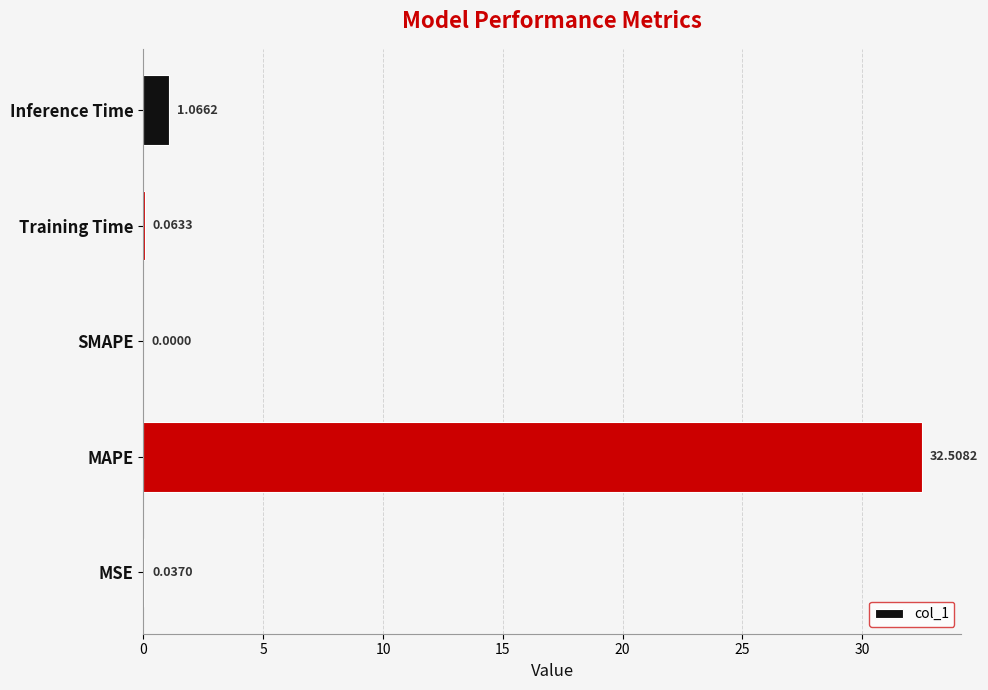

Are the bars grouped side by side (vs. stacked)?

No